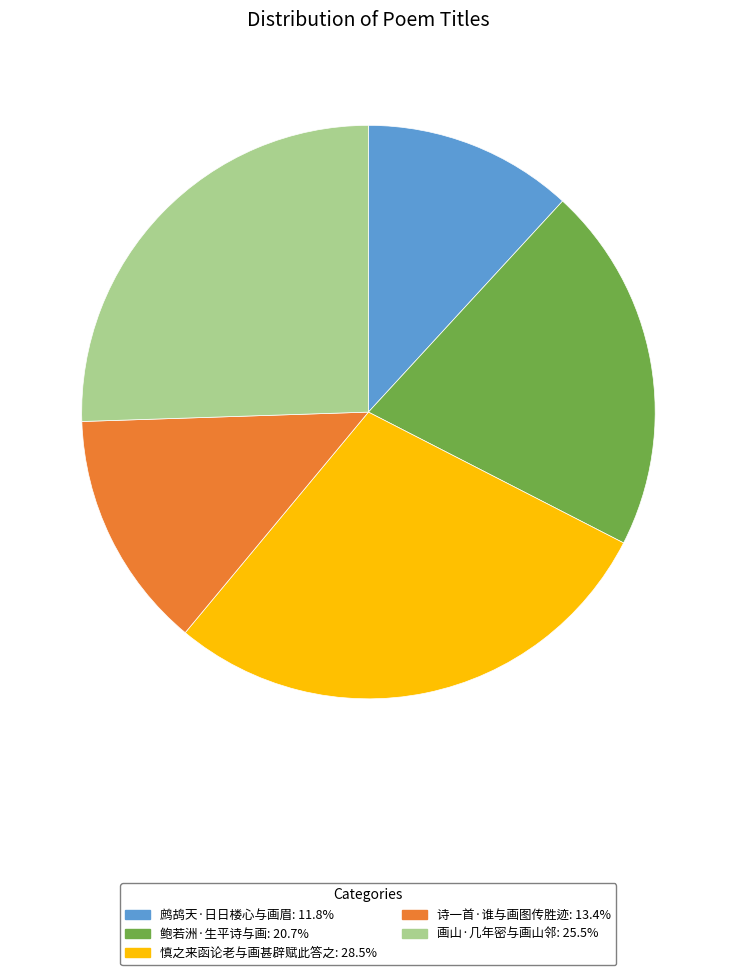

Is there a majority slice in this chart?

No